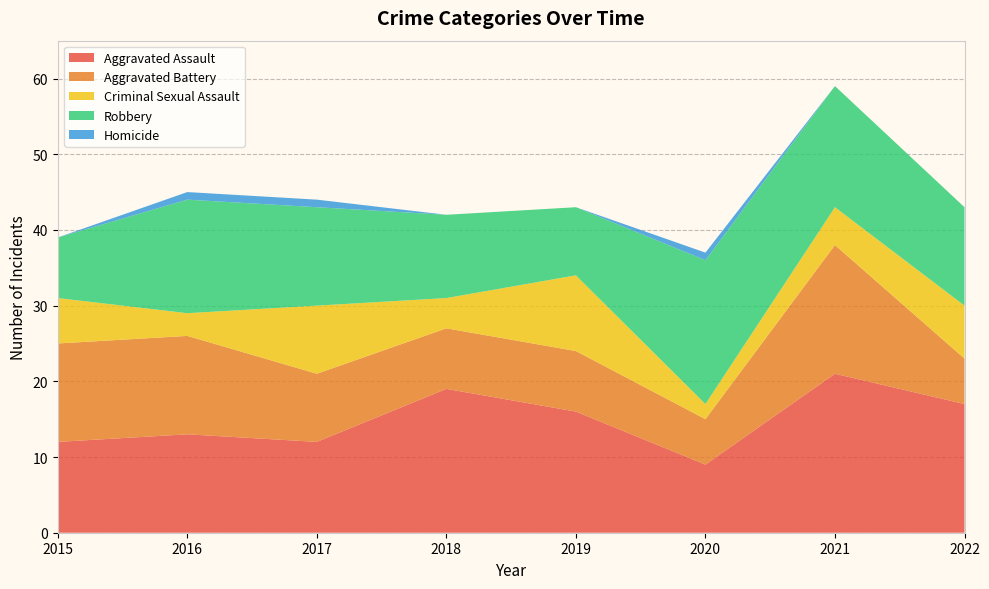

Reading left to right, transcribe all the data shown in this chart.

Aggravated Assault: 2015=12	2016=13	2017=12	2018=19	2019=16	2020=9	2021=21	2022=17
Aggravated Battery: 2015=13	2016=13	2017=9	2018=8	2019=8	2020=6	2021=17	2022=6
Criminal Sexual Assault: 2015=6	2016=3	2017=9	2018=4	2019=10	2020=2	2021=5	2022=7
Robbery: 2015=8	2016=15	2017=13	2018=11	2019=9	2020=19	2021=16	2022=13
Homicide: 2015=0	2016=1	2017=1	2018=0	2019=0	2020=1	2021=0	2022=0